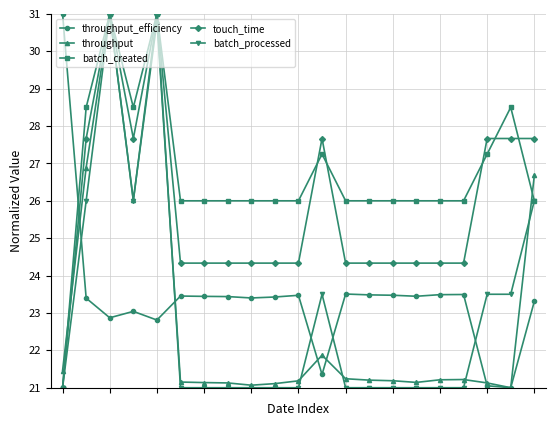

What is the value of the throughput point at the 3rd from the left?

31.0